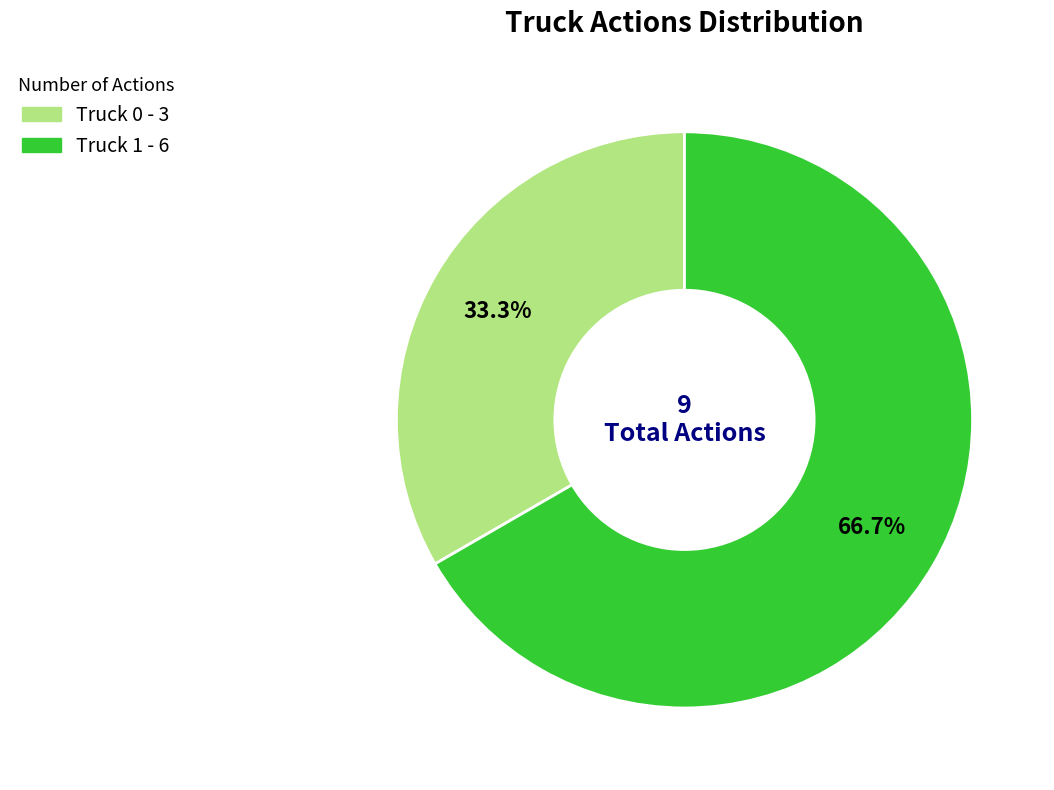

Does Truck 0 represent more than half of the total?

No